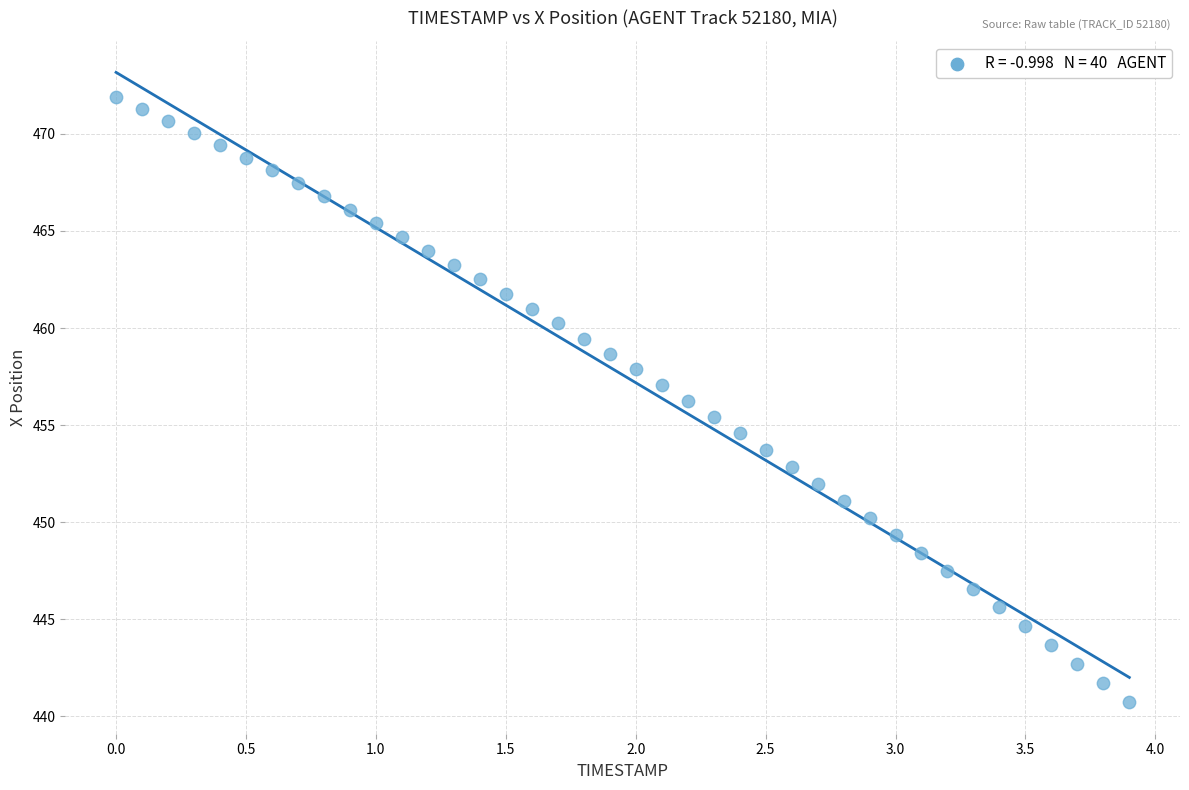

What is the range of Y values (max minus min)?

31.2